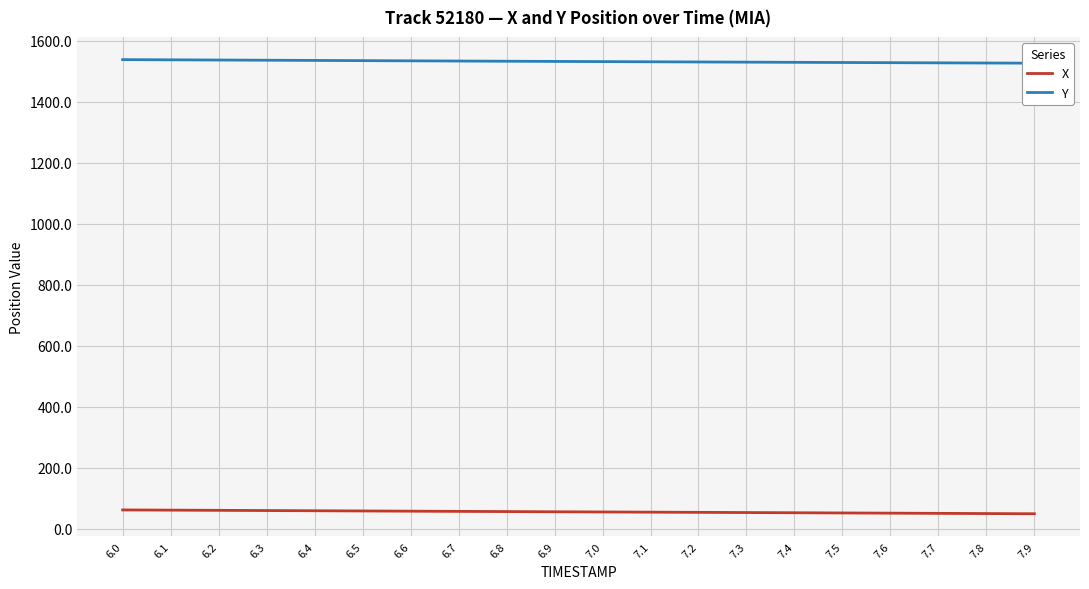

Rank the series at 6.3 from lowest to highest value.

X, Y